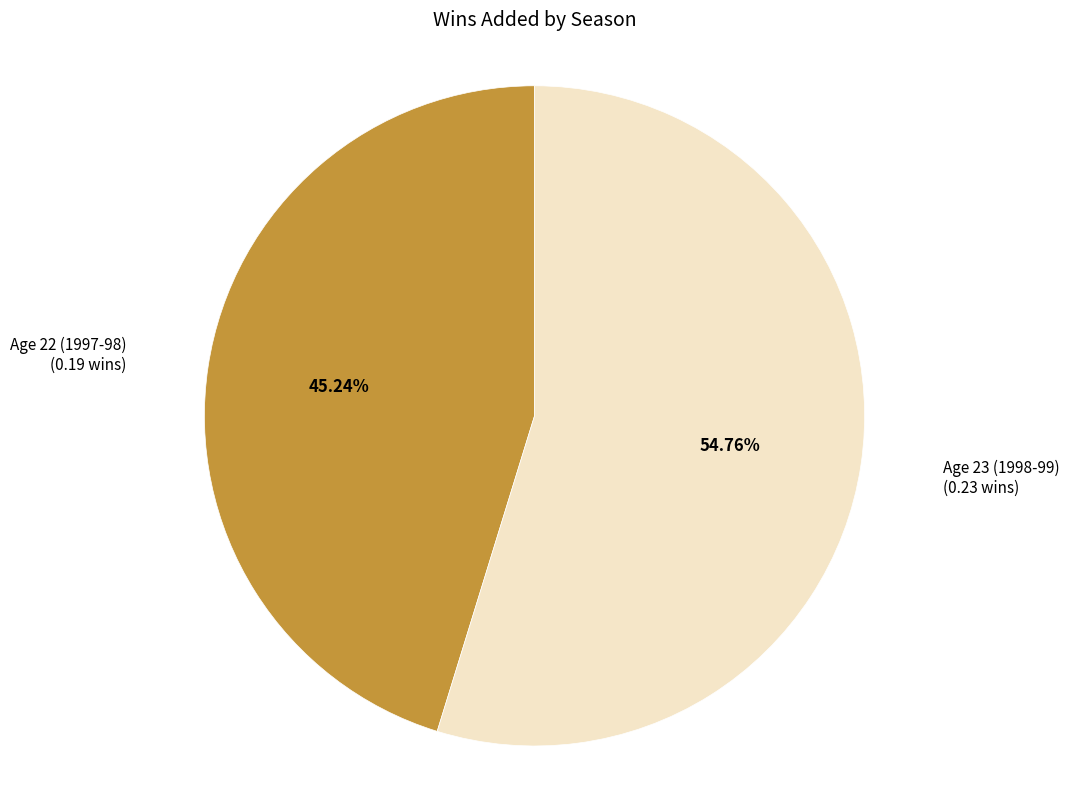

Is there any slice that represents more than half of the pie?

Yes